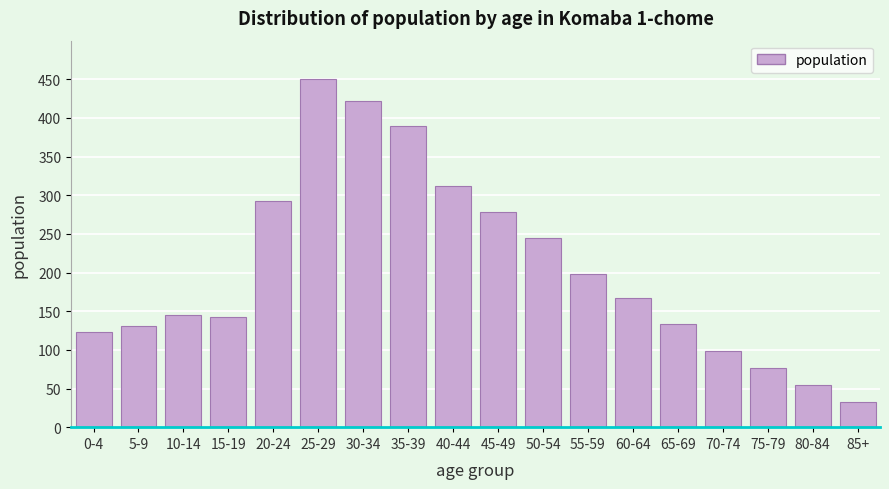

Reading right to left, what are all the values shown in this chart?

32	54	76	98	134	167	198	245	278	312	389	422	451	293	142	145	131	123